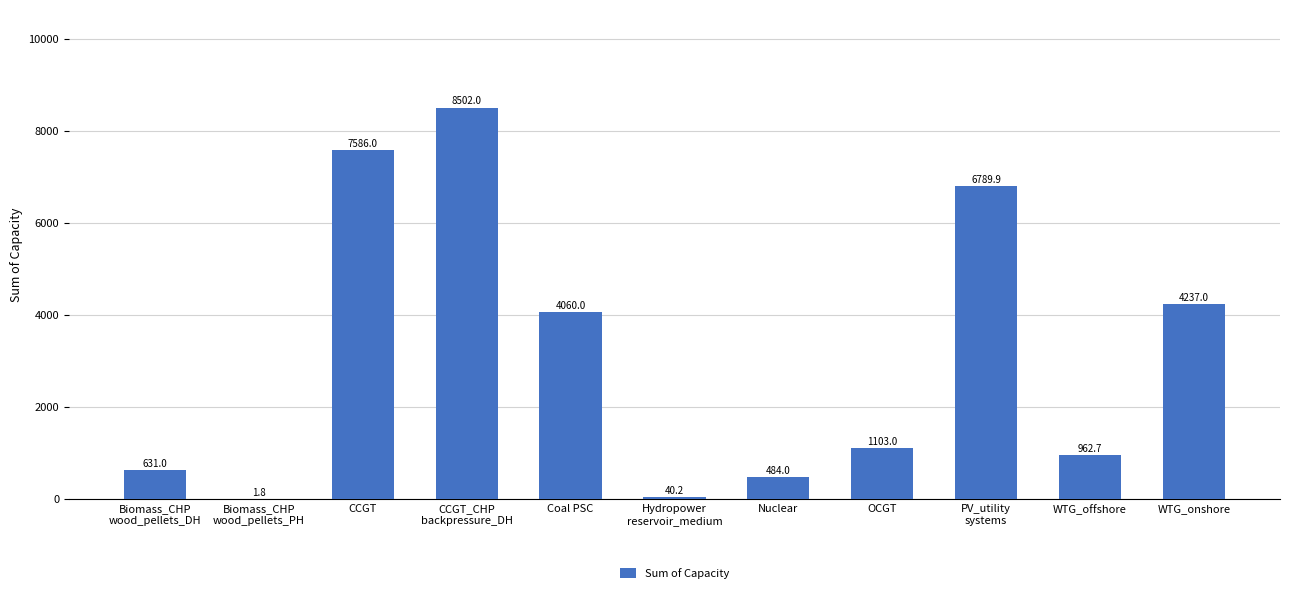

Is it true that the value at Nuclear is 870.9?

False